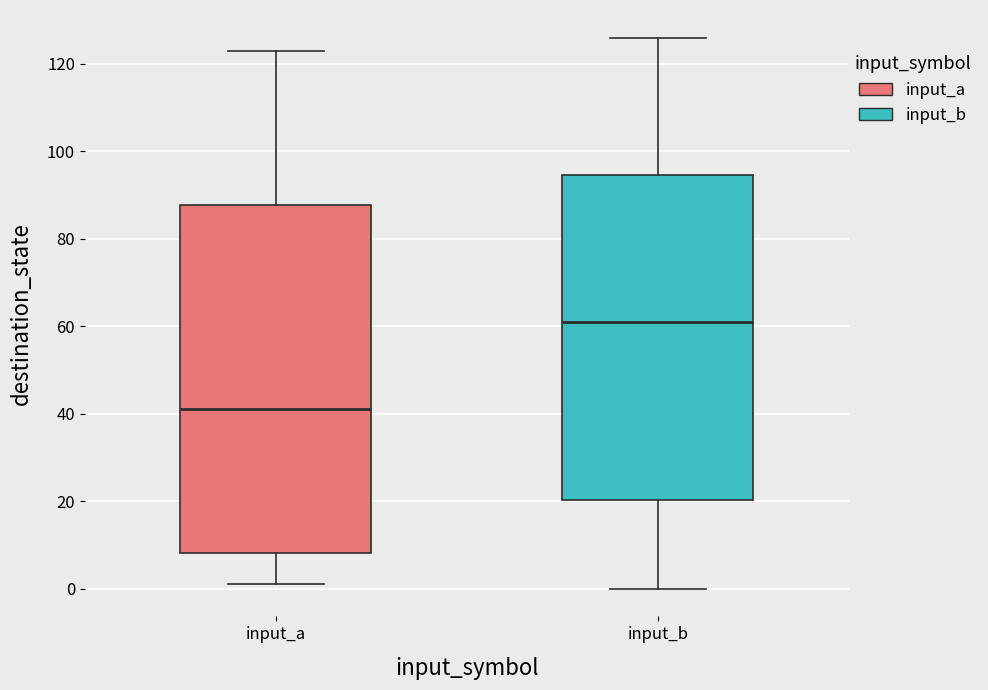

Reading left to right, read every box against the y-axis: the position of its median line, the range the box covers, and the ends of its whiskers. The values are not printed on the chart, so give them approximately, as read against the axis.

input_a: median 42, box 8 to 88, whiskers 2 to 124
input_b: median 62, box 20 to 94, whiskers 0 to 126